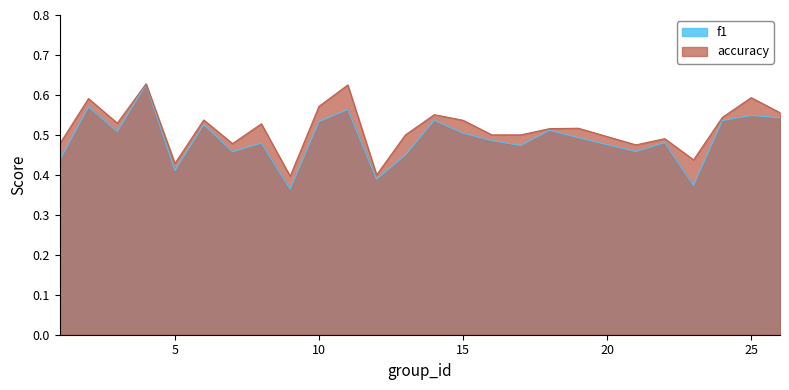

At which category is the sum across all series the highest?

4